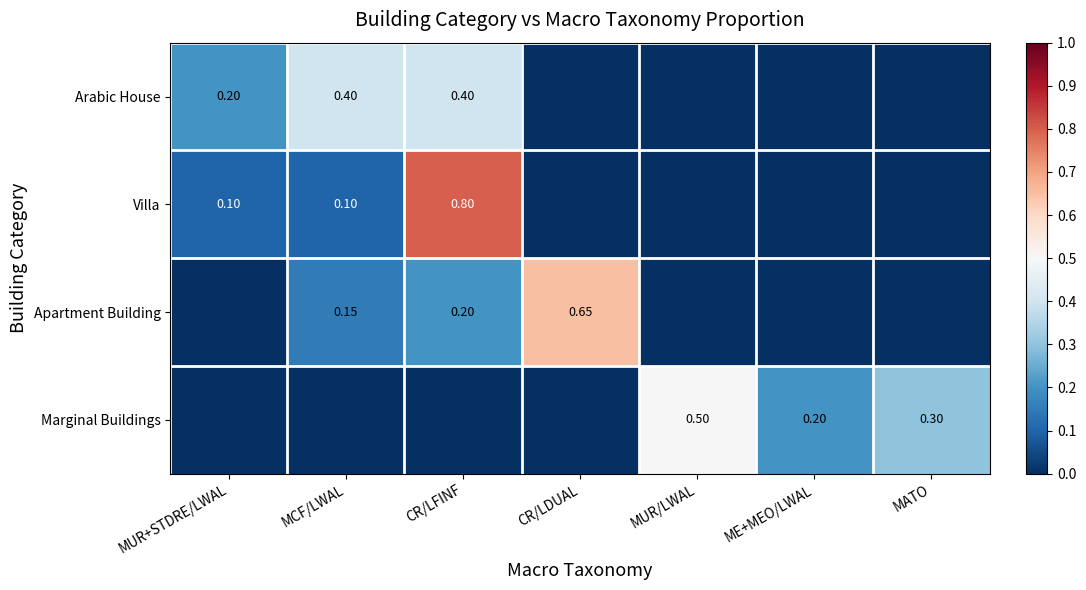

Is the value of Arabic House at MCF/LWAL greater than the value of Villa at MCF/LWAL?

Yes